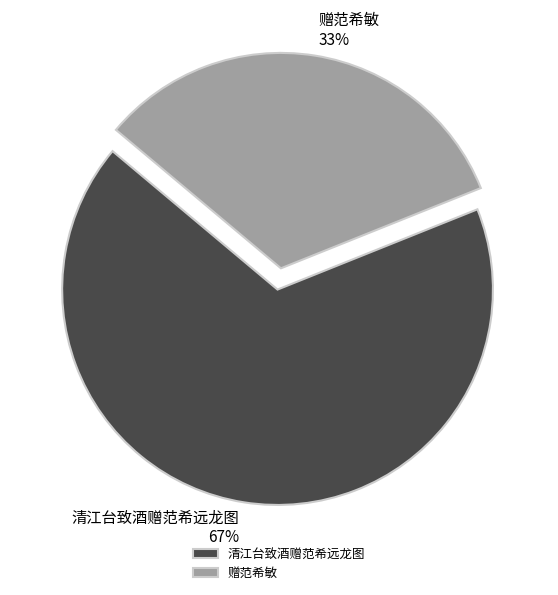

Do 清江台致酒赠范希远龙图 and 赠范希敏 together represent more than half of the pie?

Yes